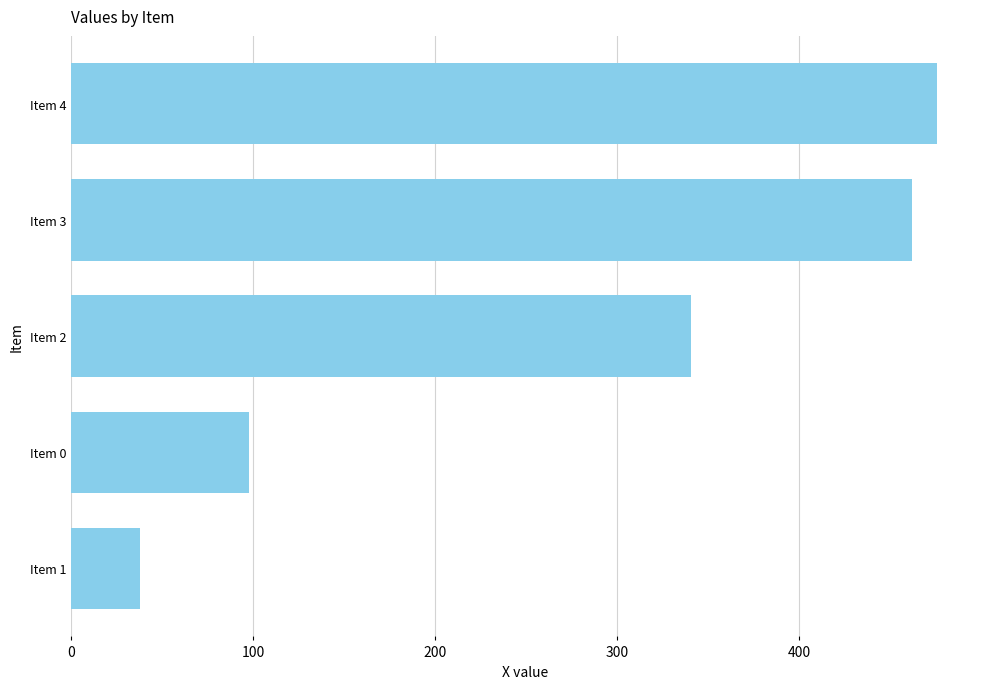

What is the ratio of the value at Item 4 to the value at Item 2?

1.4